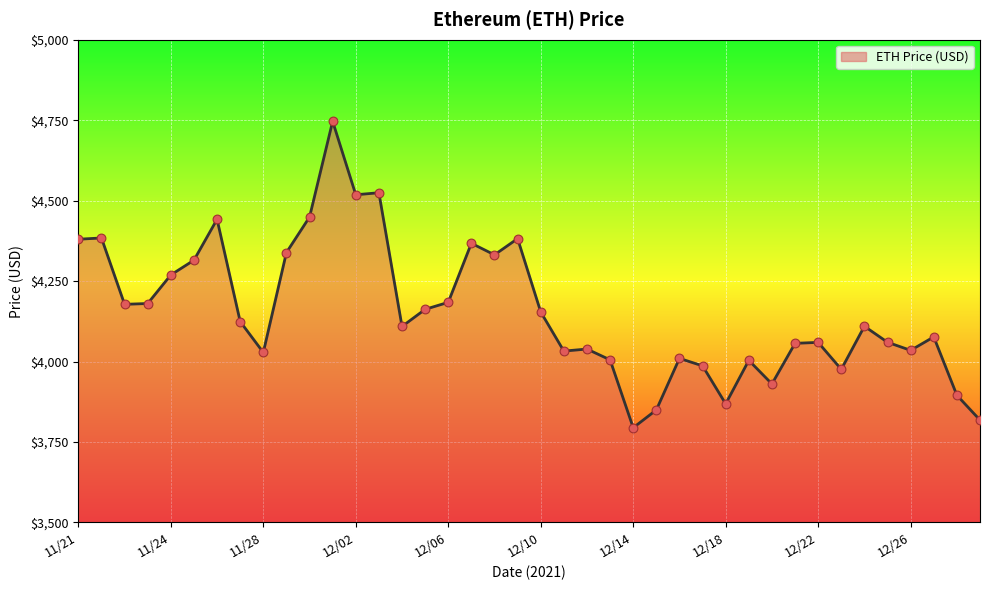

What is the difference between the maximum and minimum values?

952.1